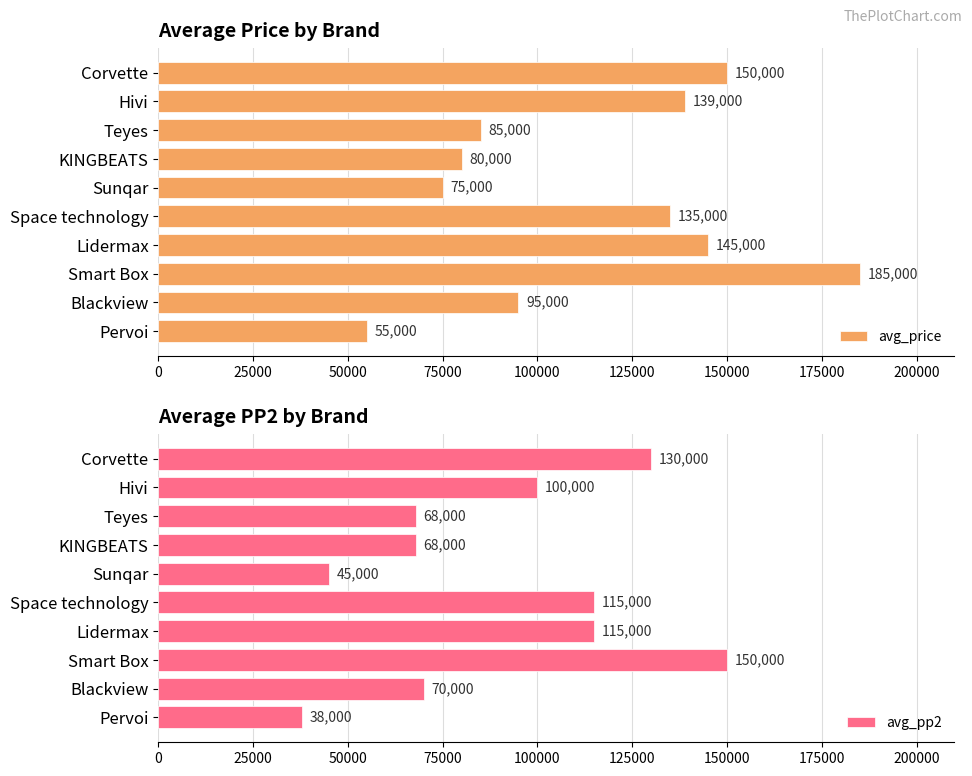

The value of avg_price at KINGBEATS is 80000. True or false?

True